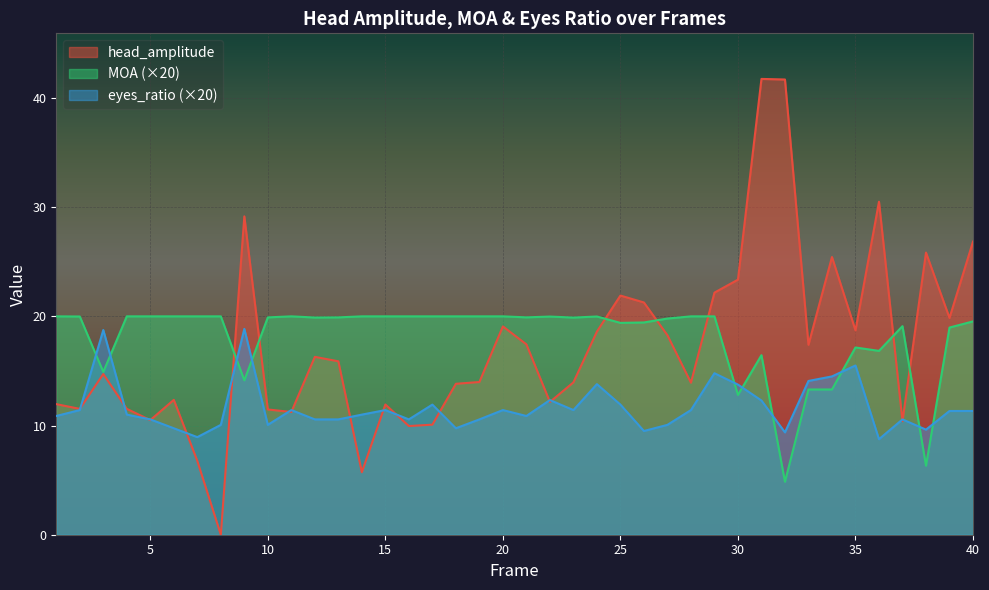

Where does the eyes_ratio series first go above 11?

2